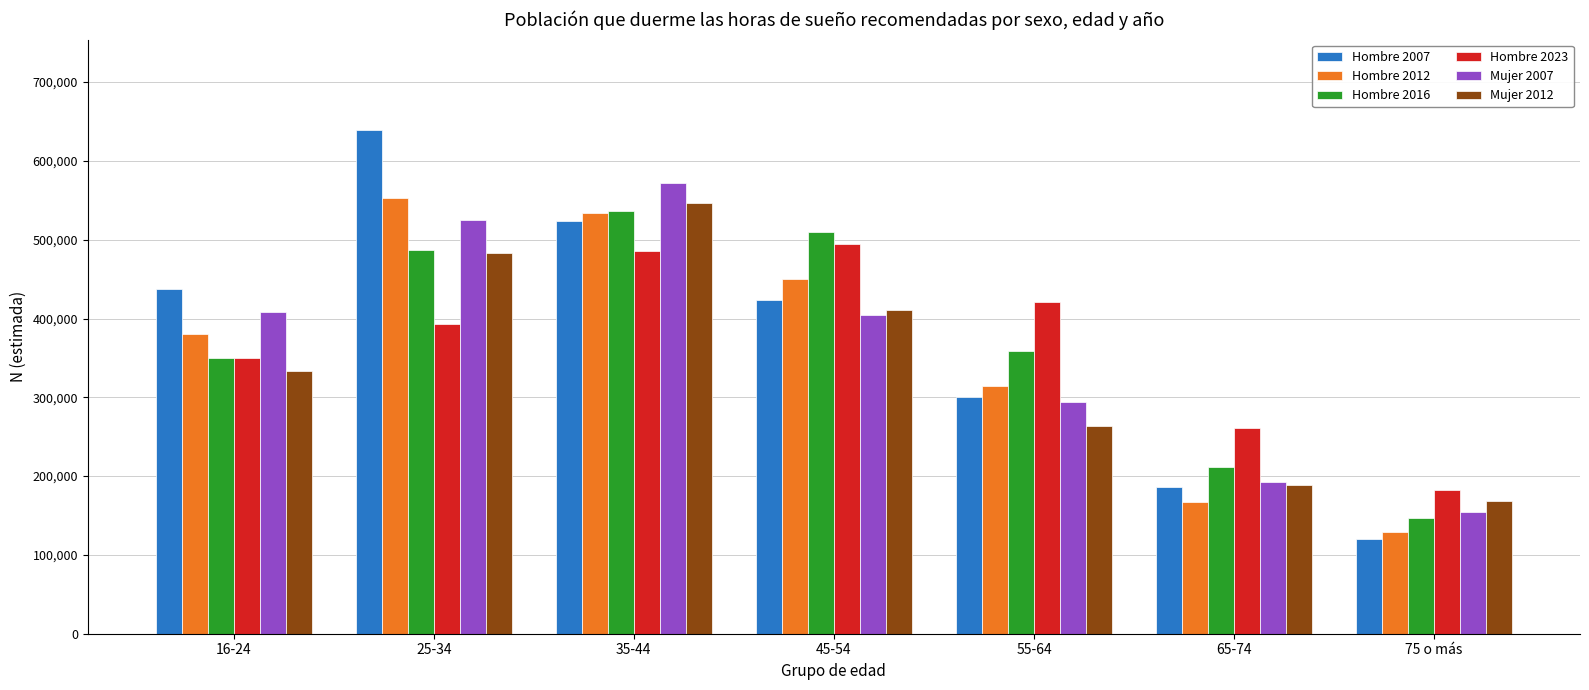

Reading left to right, what are all the values shown in this chart?

Hombre 2007: 16-24=437533	25-34=639030	35-44=524373	45-54=423776	55-64=300635	65-74=186070	75 o más=119807
Hombre 2012: 16-24=380484	25-34=552565	35-44=533577	45-54=450739	55-64=314425	65-74=167781	75 o más=129471
Hombre 2016: 16-24=349857	25-34=486594	35-44=537045	45-54=510378	55-64=358950	65-74=211552	75 o más=146586
Hombre 2023: 16-24=350085	25-34=393448	35-44=486038	45-54=494555	55-64=421482	65-74=260761	75 o más=181870
Mujer 2007: 16-24=407697	25-34=525203	35-44=572388	45-54=404444	55-64=293759	65-74=192246	75 o más=154403
Mujer 2012: 16-24=332874	25-34=483010	35-44=547059	45-54=411460	55-64=263676	65-74=189004	75 o más=168113